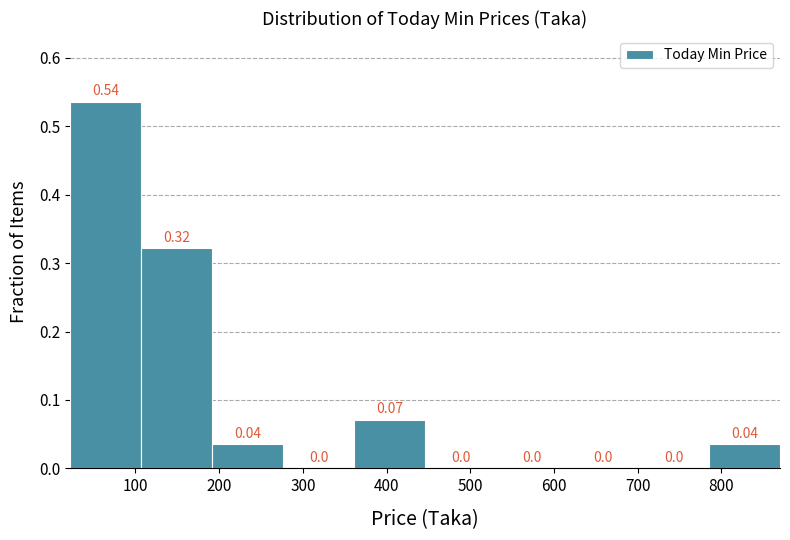

Over which range of the x-axis is the bar tallest?

20 to 110